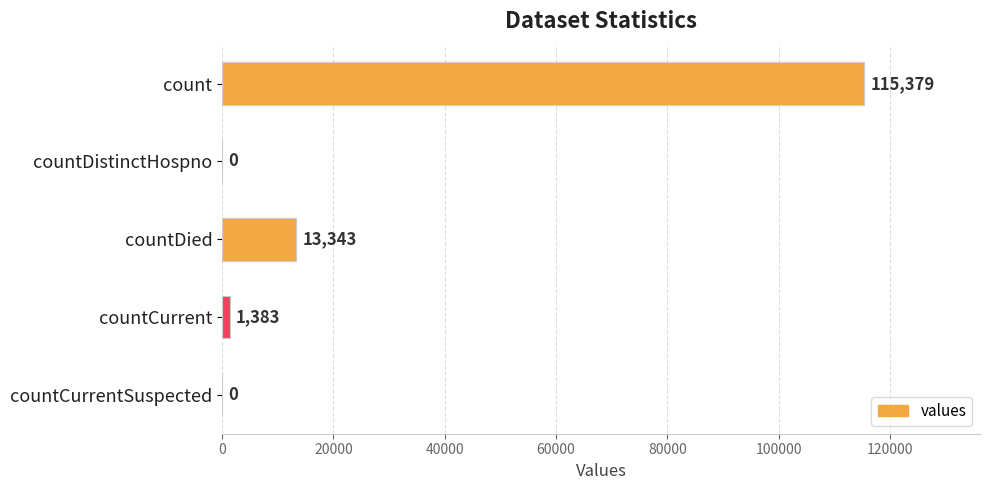

Reading top to bottom, extract all data points from this chart.

count=115379	countDistinctHospno=0	countDied=13343	countCurrent=1383	countCurrentSuspected=0